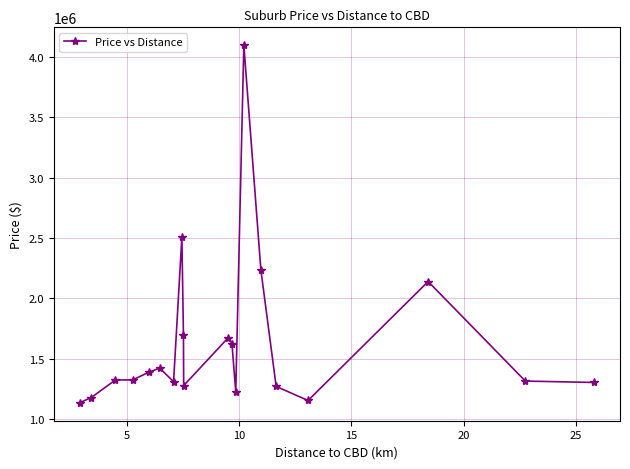

True or false: the data has more than 0 interior local peaks.

True